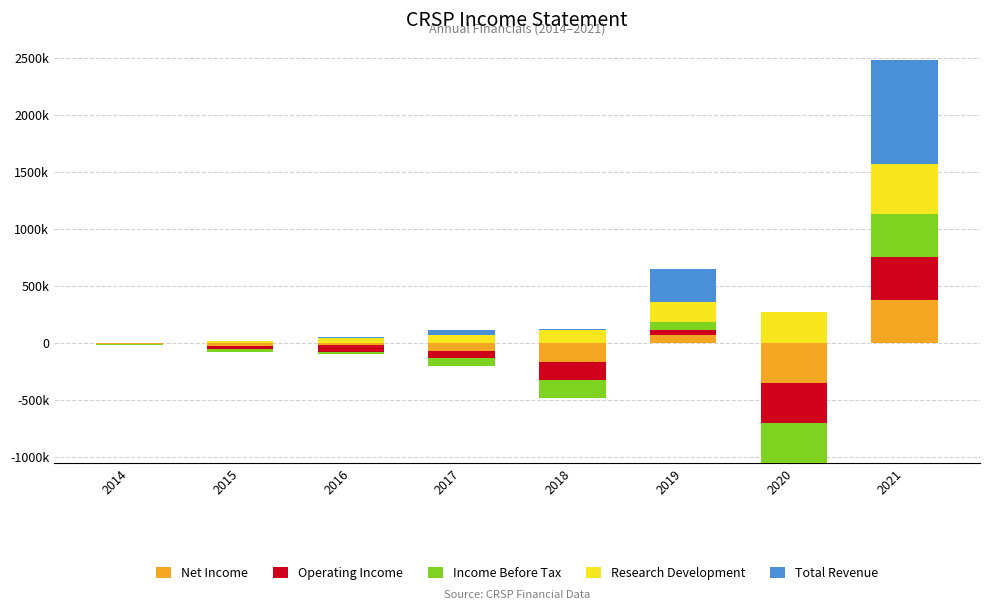

How many data points does each series have?

8